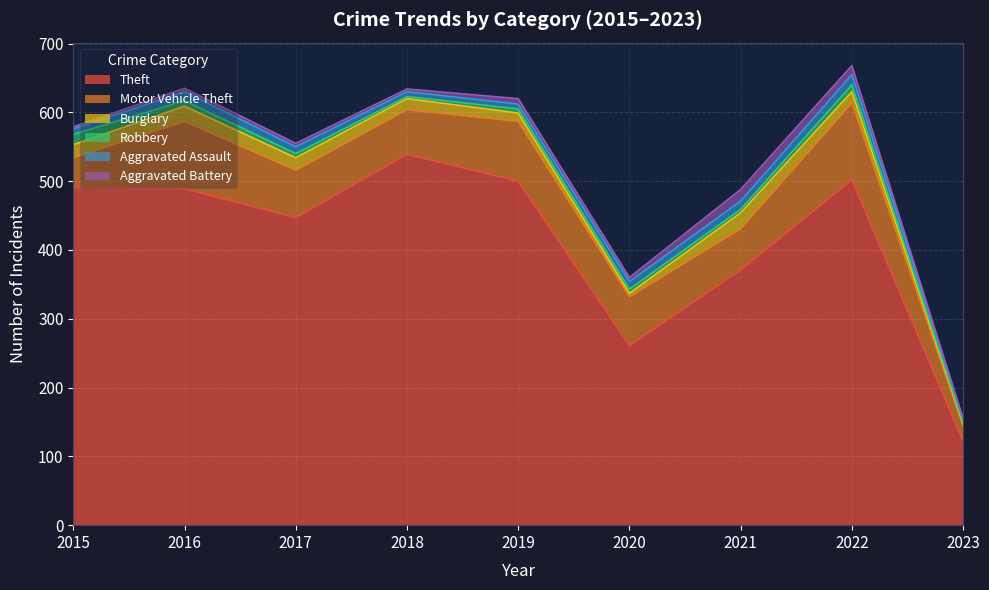

Which series has the largest range (max minus min)?

Theft